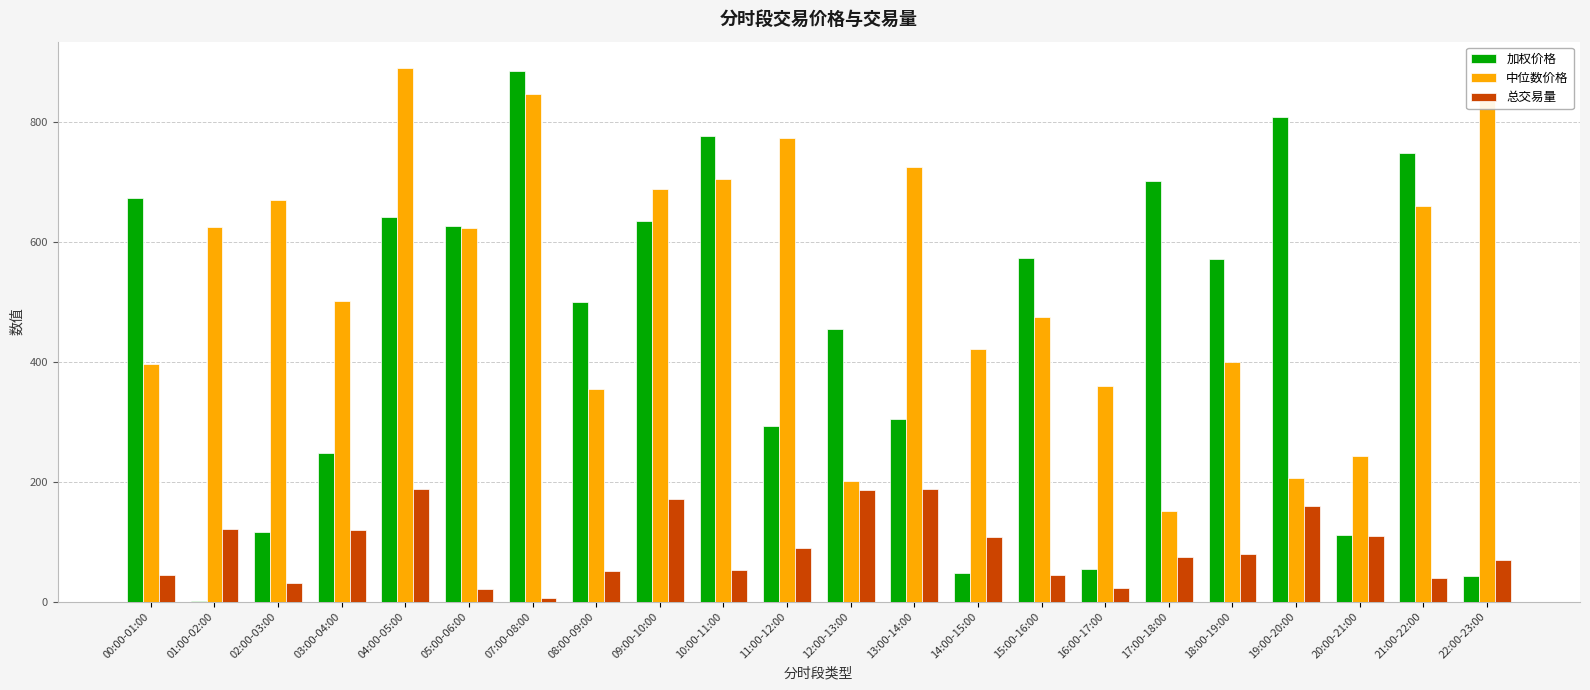

Which series has the largest total across all categories?

中位数价格